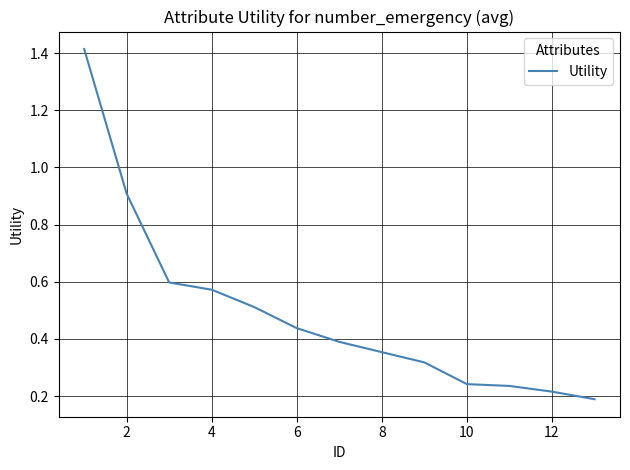

What is the difference between the maximum and minimum values?

1.2